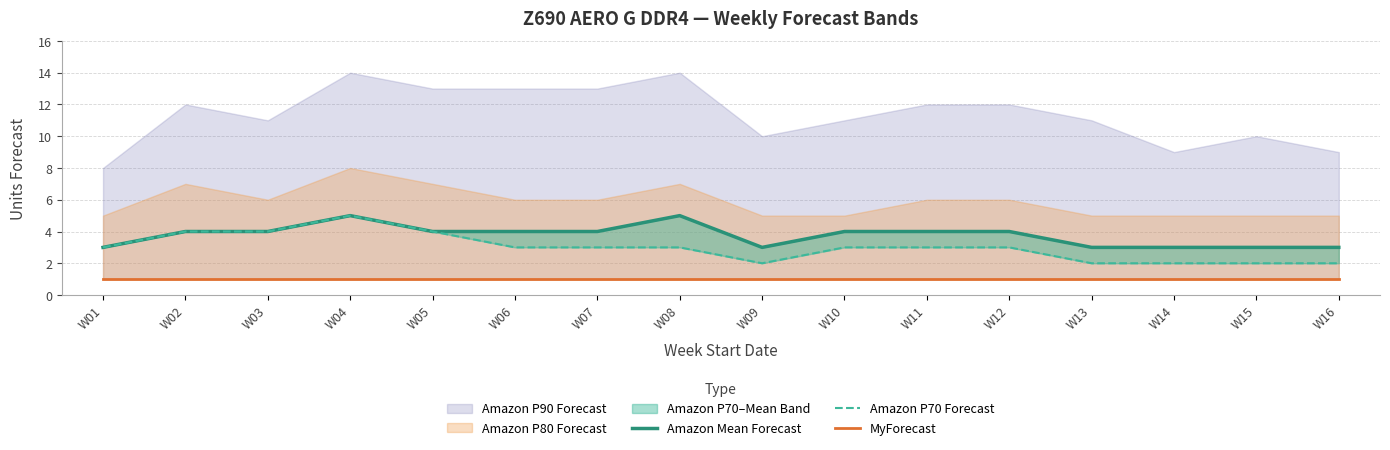

What is the value of the MyForecast point at the 8th from the left?

1